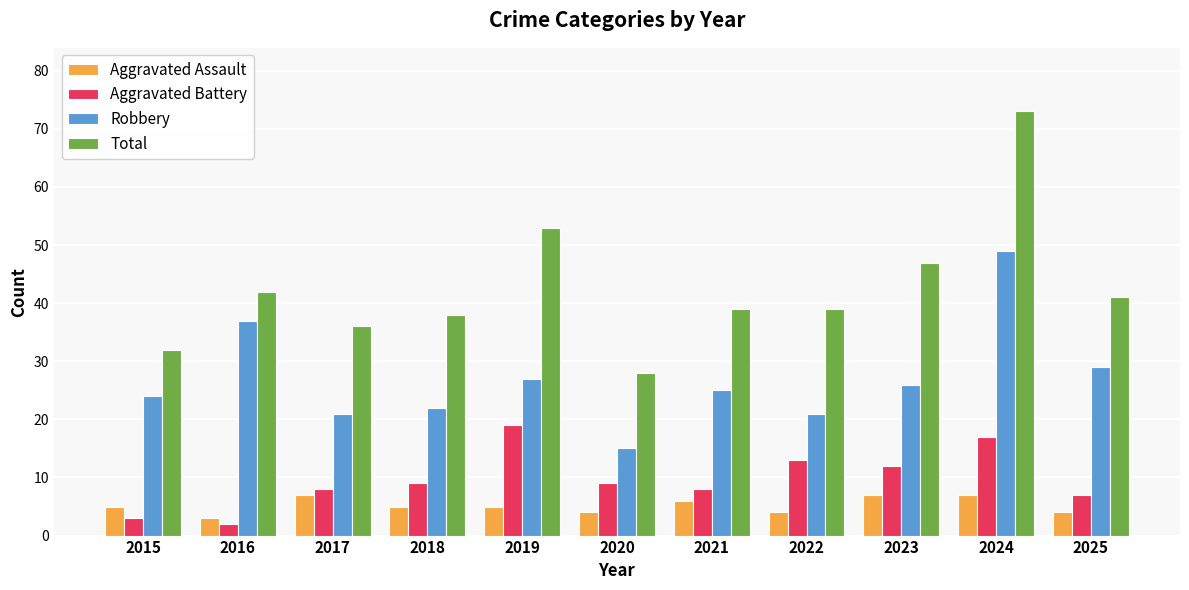

What is the sum of all Robbery values?

296